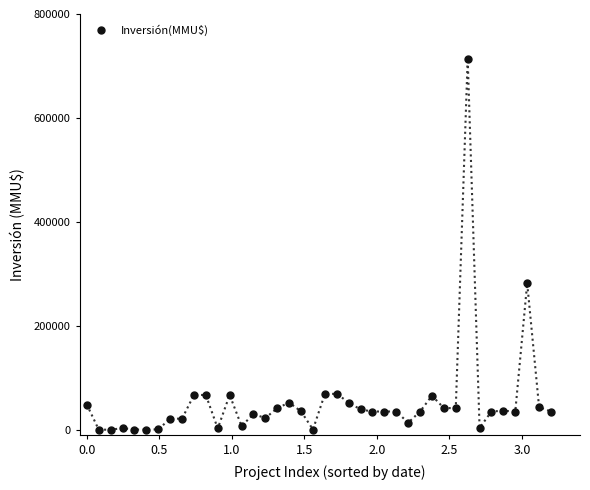

What is the range of Y values (max minus min)?

714200